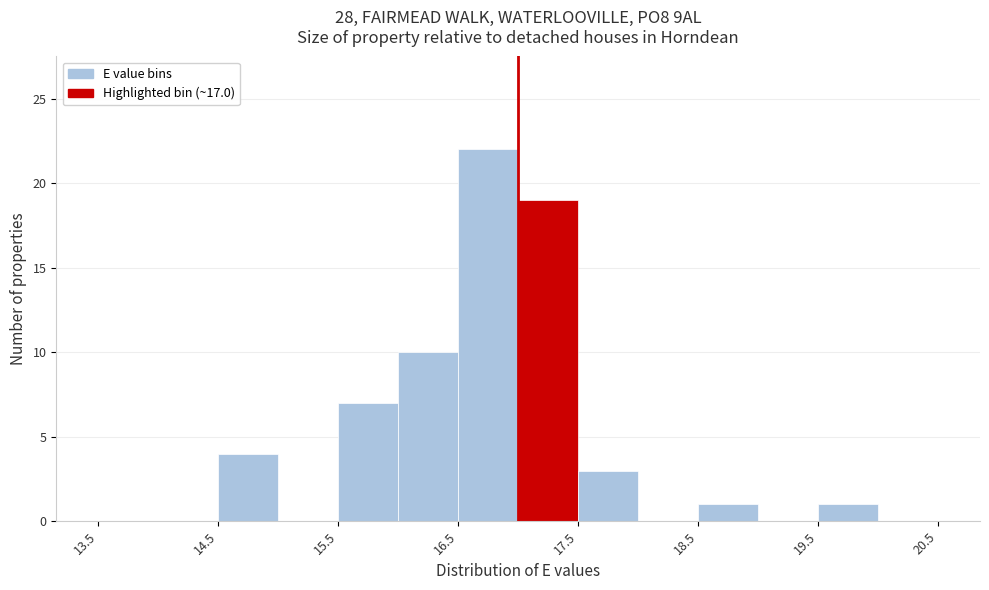

Reading left to right, list every bar in this chart as the range it spans on the x-axis followed by its height. The values are not printed on the chart, so give them approximately, as read against the axis.

13.5 to 14.0: 0
14.0 to 14.5: 0
14.5 to 15.0: 4
15.0 to 15.5: 0
15.5 to 16.0: 7
16.0 to 16.5: 10
16.5 to 17.0: 22
17.0 to 17.5: 19
17.5 to 18.0: 3
18.0 to 18.5: 0
18.5 to 19.0: 1
19.0 to 19.5: 0
19.5 to 20.0: 1
20.0 to 20.5: 0